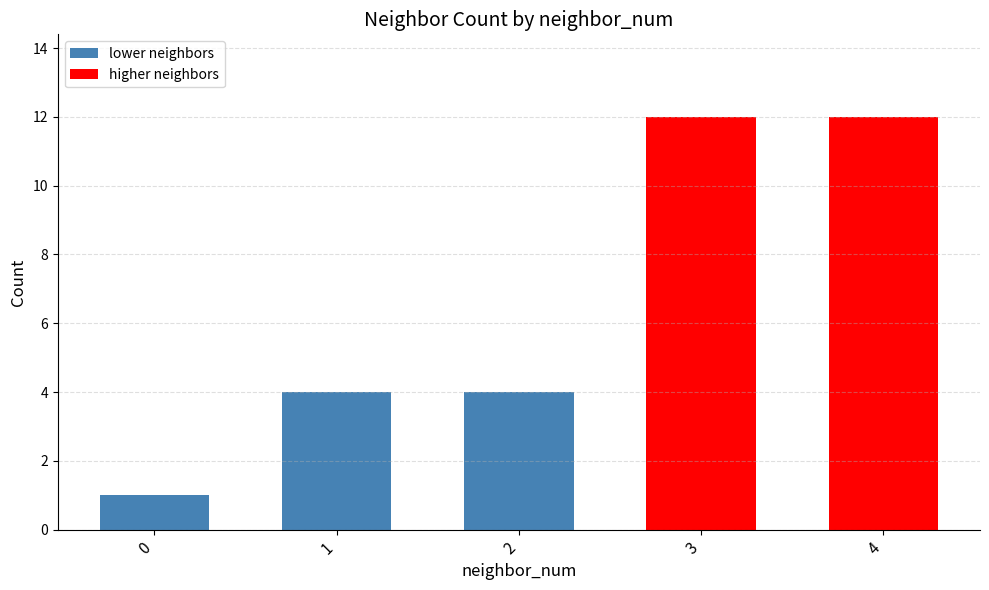

What is the ratio of the value at 3 to the value at 4?

1.0